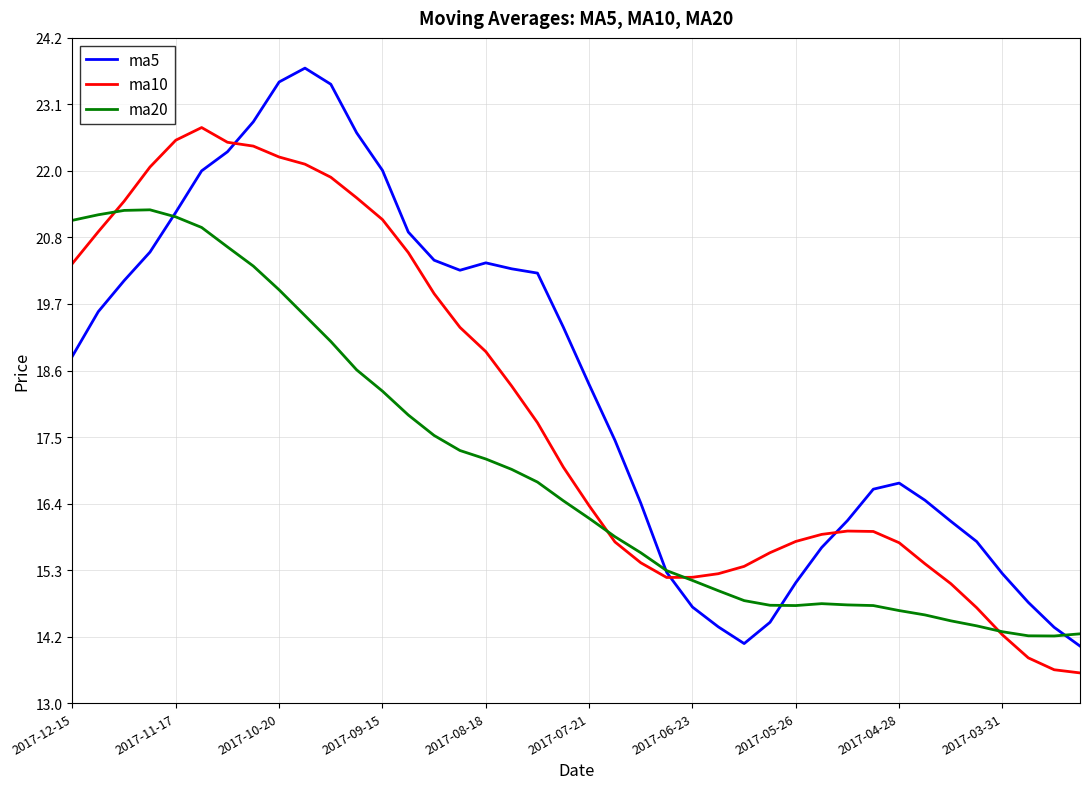

Which series has the largest range (max minus min)?

ma5